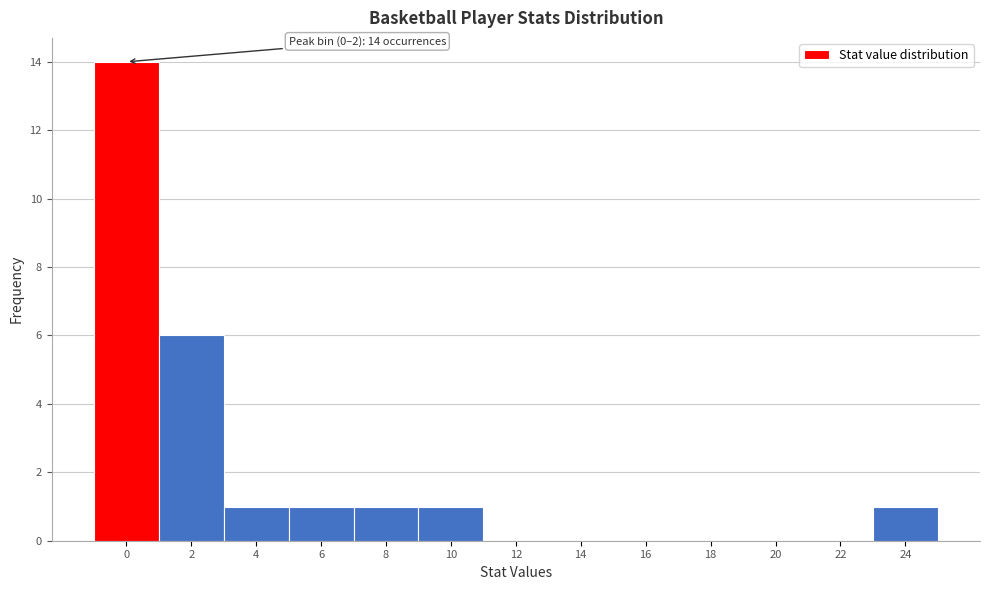

Reading left to right, extract all data points from this chart.

0=14	2=6	4=1	6=1	8=1	10=1	12=0	14=0	16=0	18=0	20=0	22=0	24=1